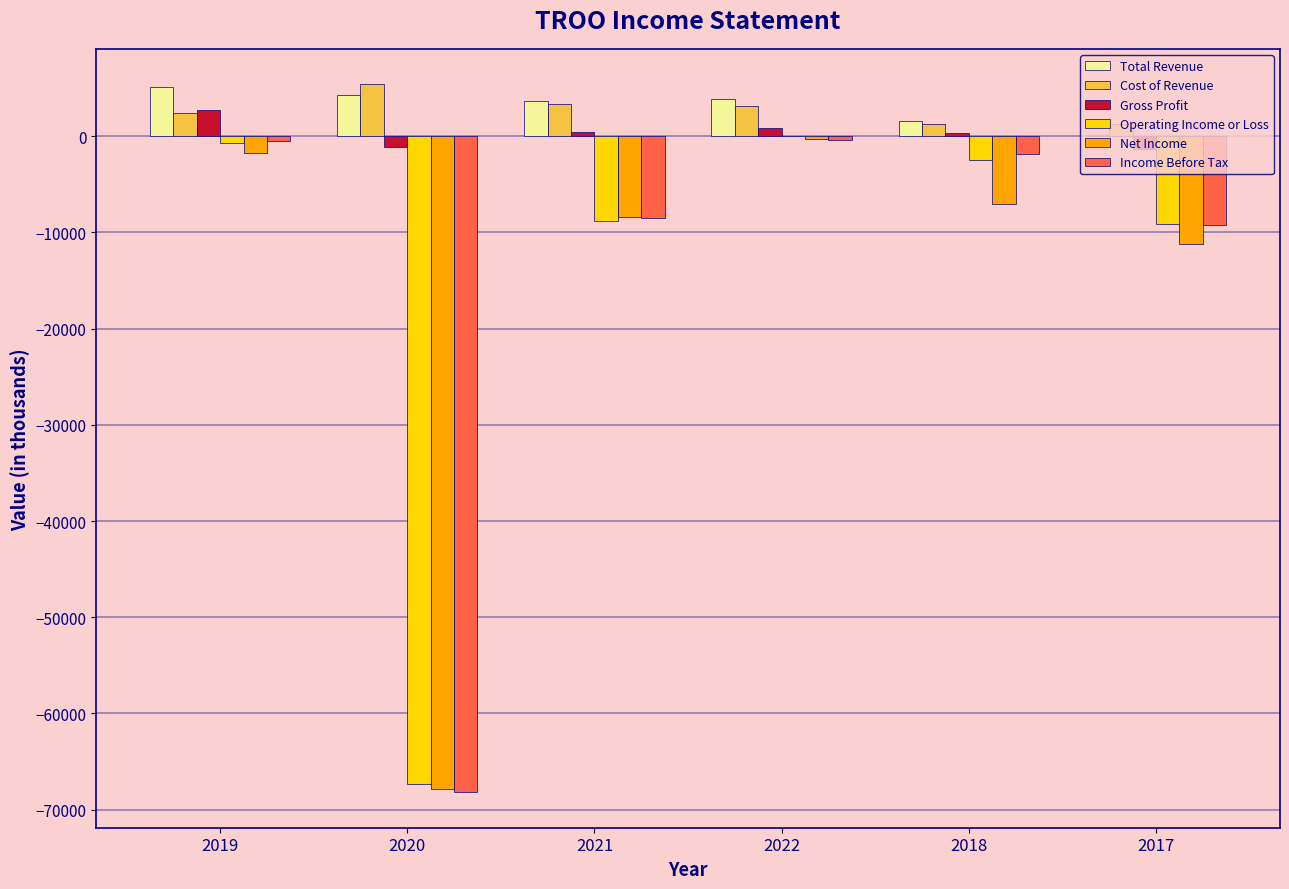

Between 2020 and 2017, which series saw the biggest shift?

Income Before Tax